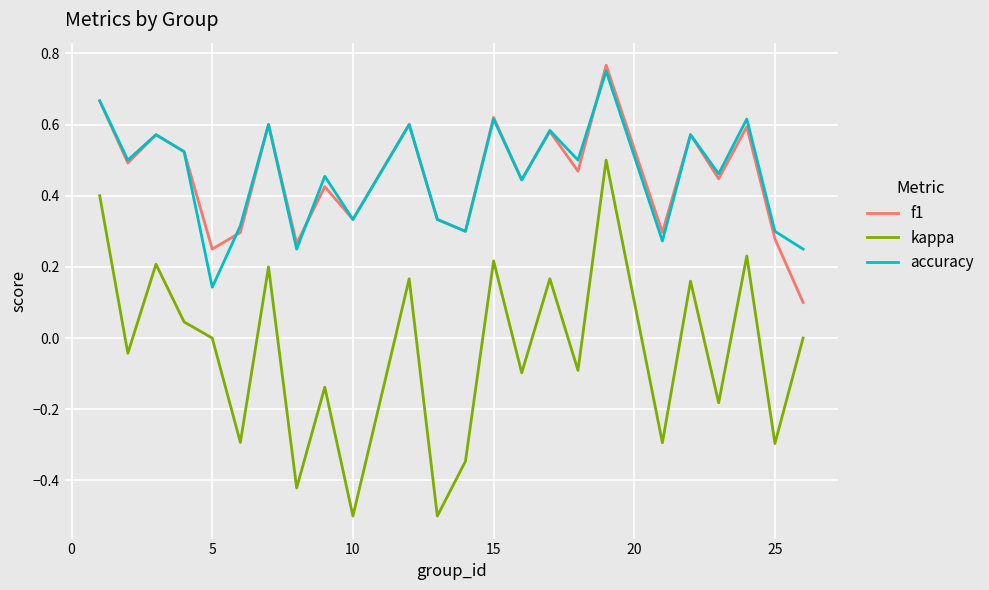

True or false: f1 and kappa intersect in this chart.

False